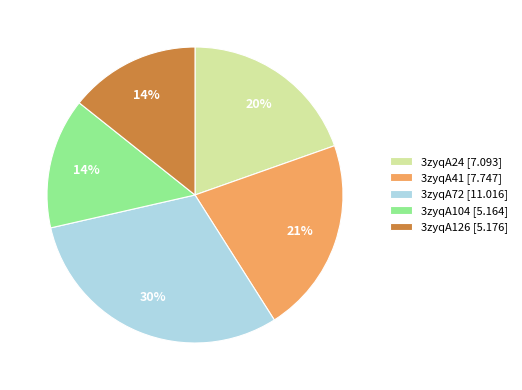

To the nearest percent, what portion does 3zyqA126 represent?

14%